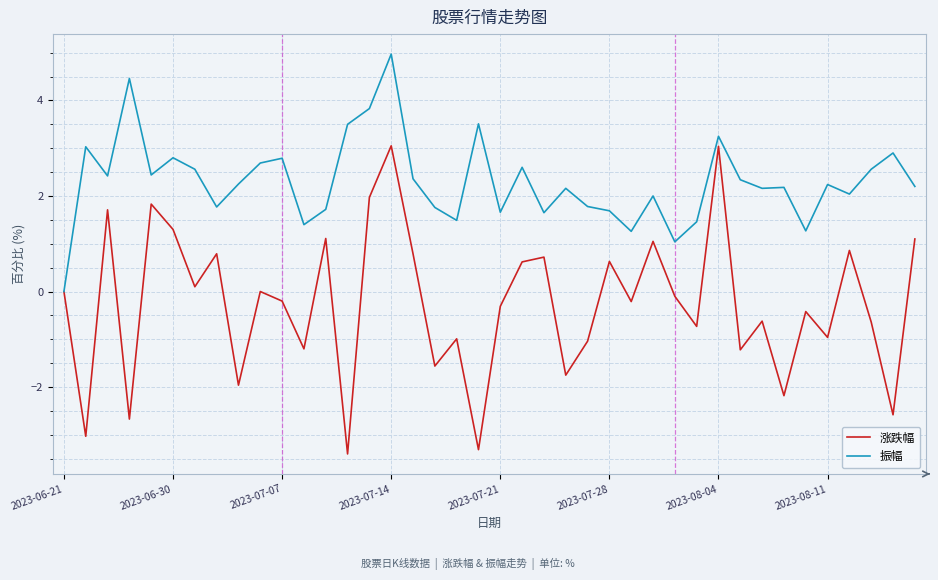

What are all the series names shown in the legend?

涨跌幅, 振幅